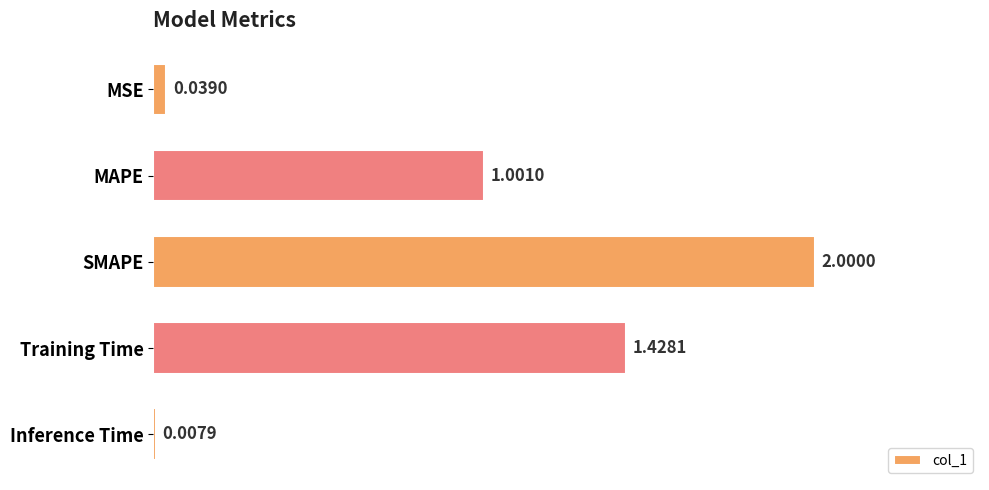

How many values are below 1?

2